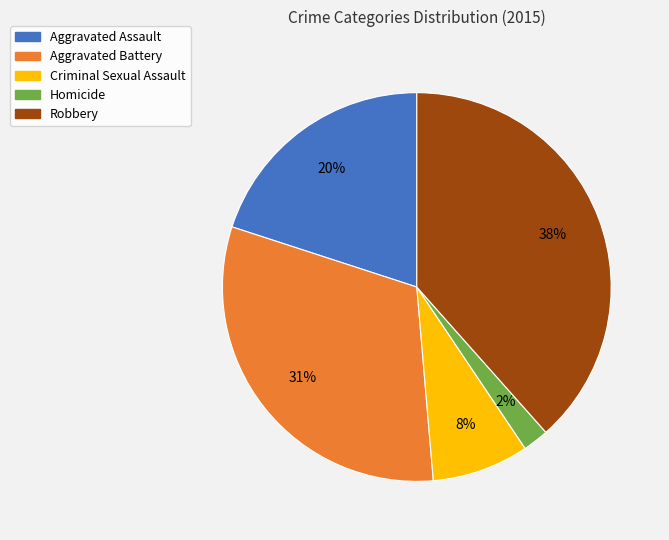

Between Homicide and Aggravated Battery, which is larger?

Aggravated Battery